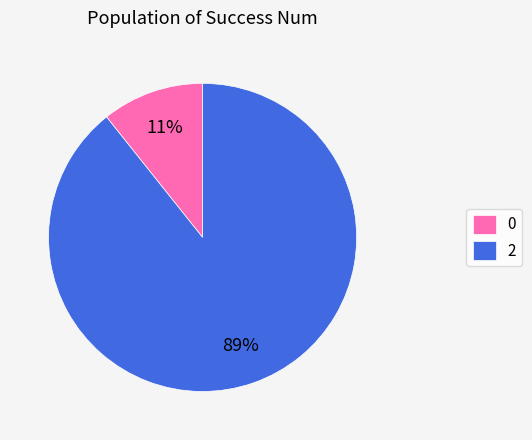

Which slice is the largest?

2